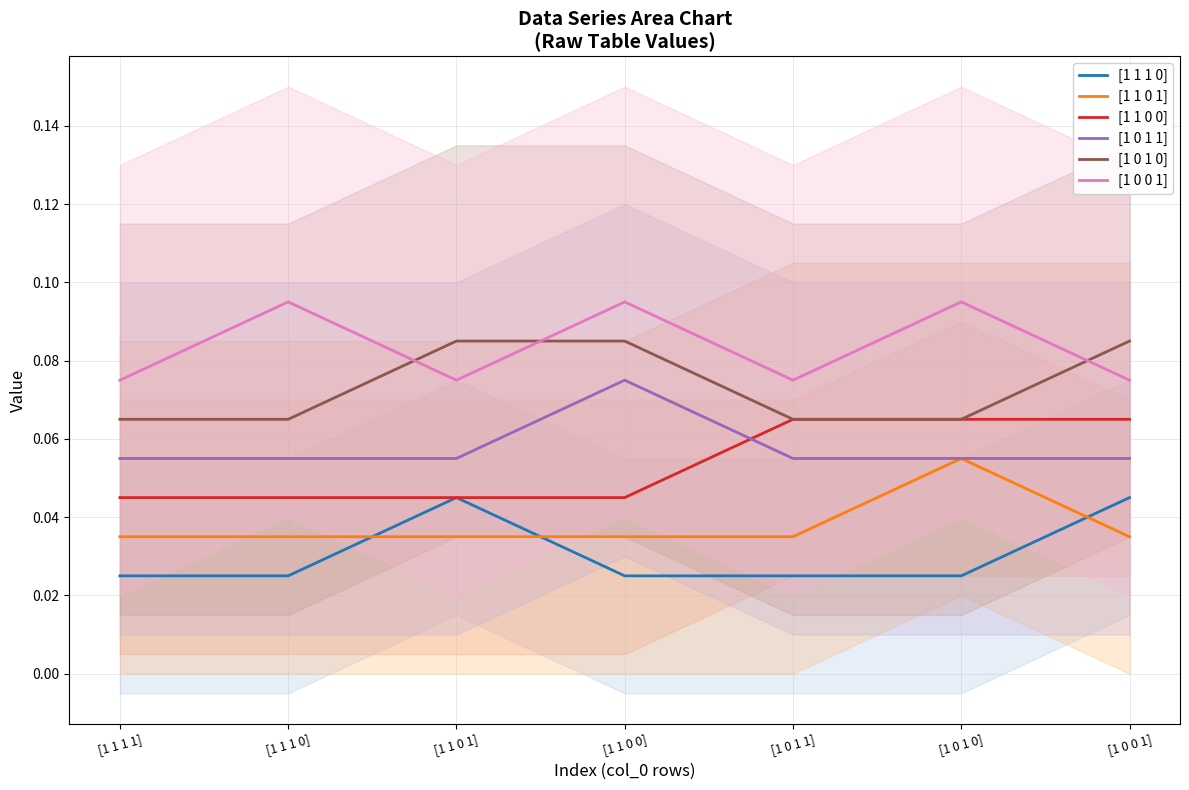

At [1 0 1 0], list the series in order from largest to smallest.

[1 0 0 1], [1 1 0 0], [1 0 1 0], [1 1 0 1], [1 0 1 1], [1 1 1 0]